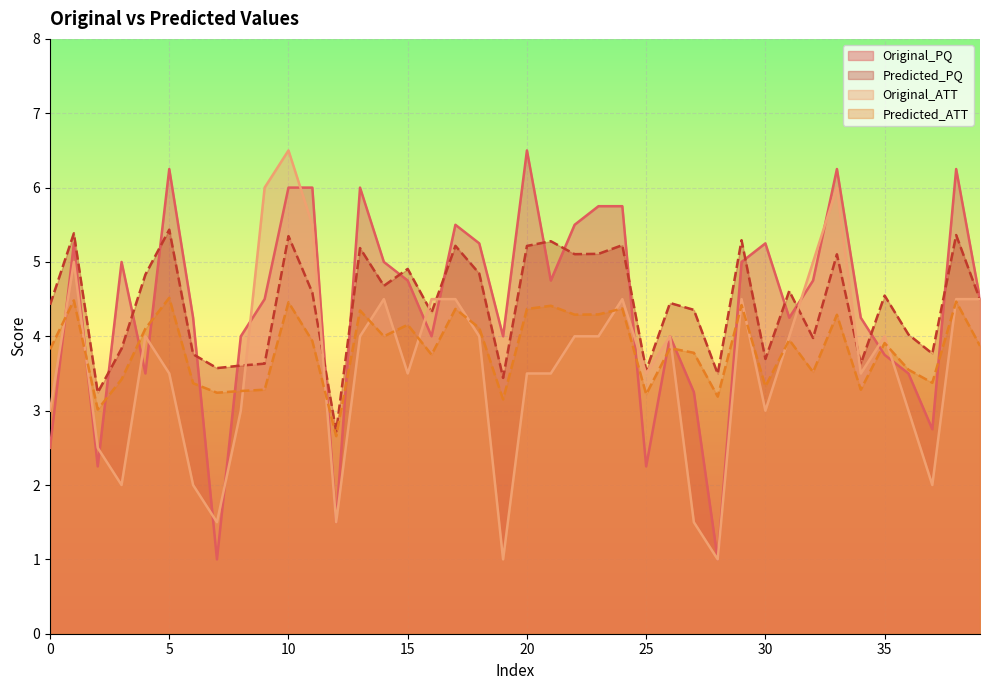

What is the difference between the maximum and second lowest values in the Predicted_ATT series?

1.5